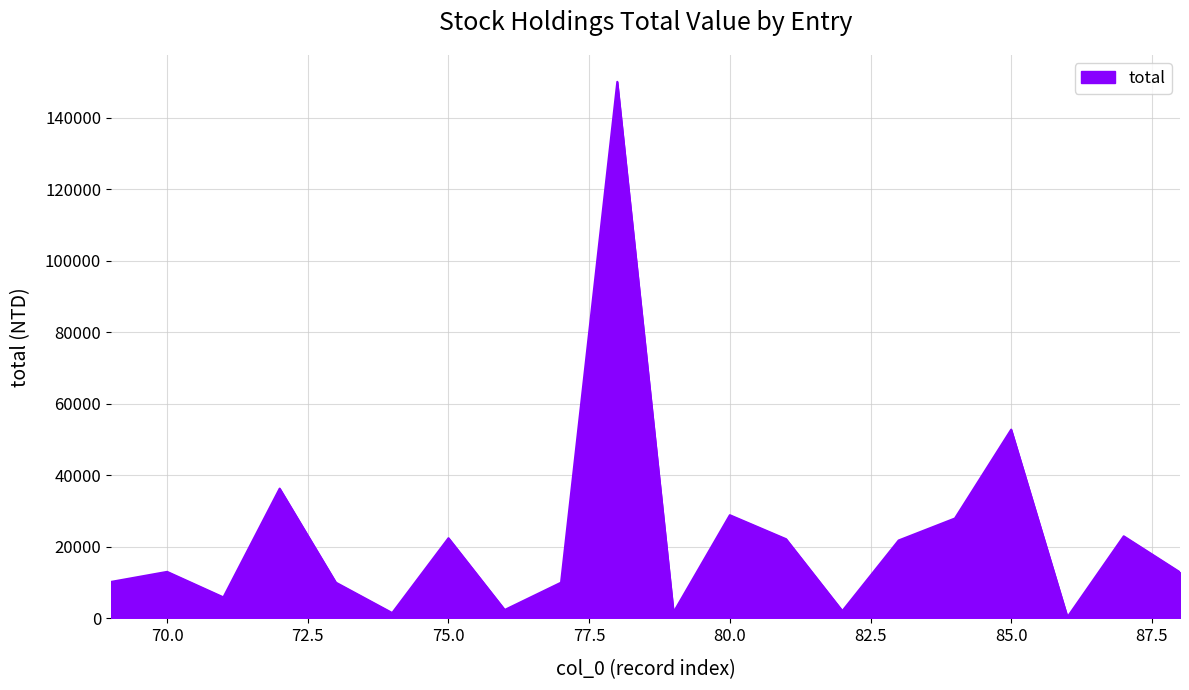

What is the maximum value shown in the chart?

150060